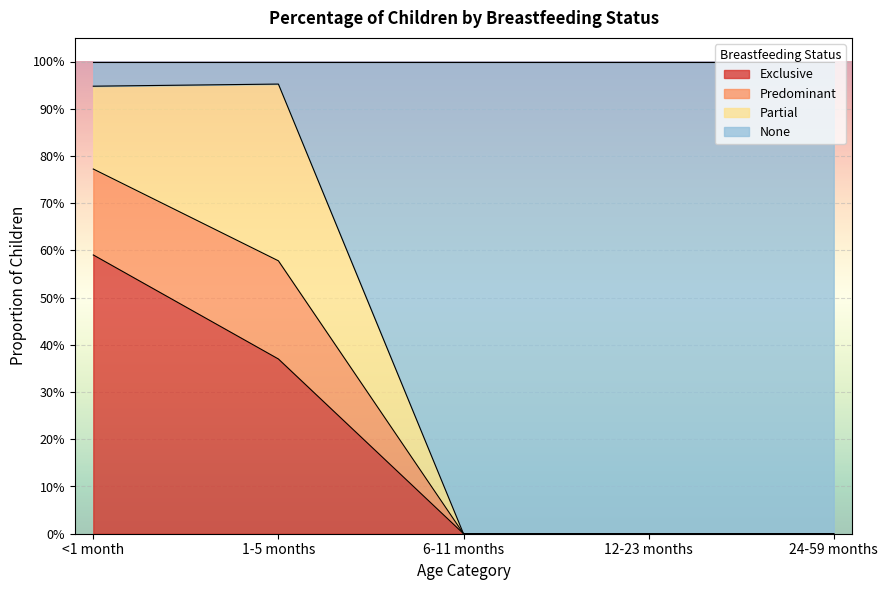

True or false: Predominant has more than 0 points higher than both neighbors.

True